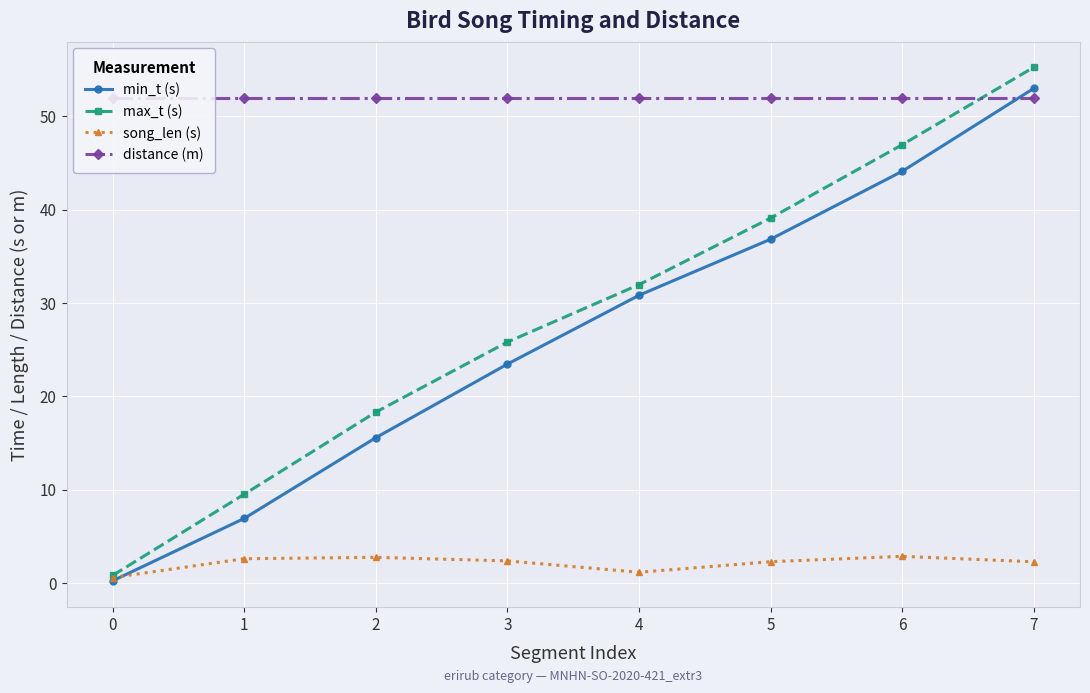

What is the highest value of the max_t (s) series?

55.3